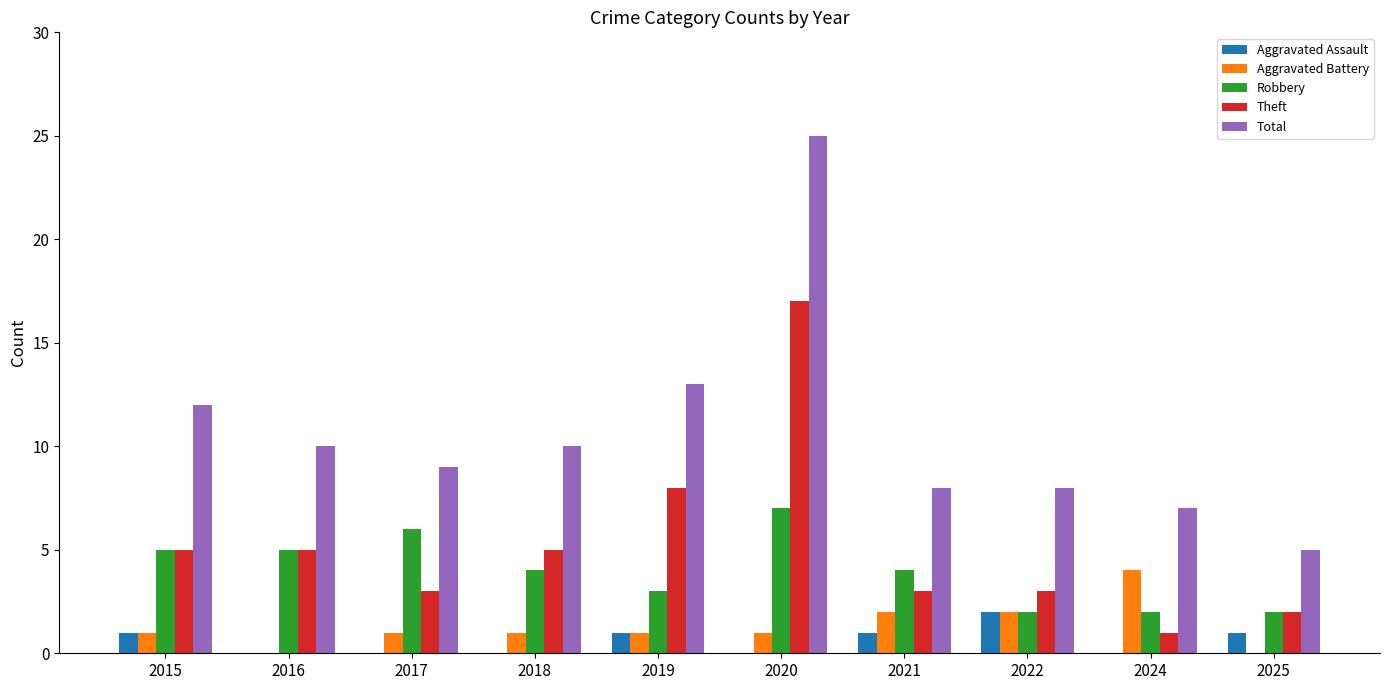

At which category is the sum across all series the highest?

2020